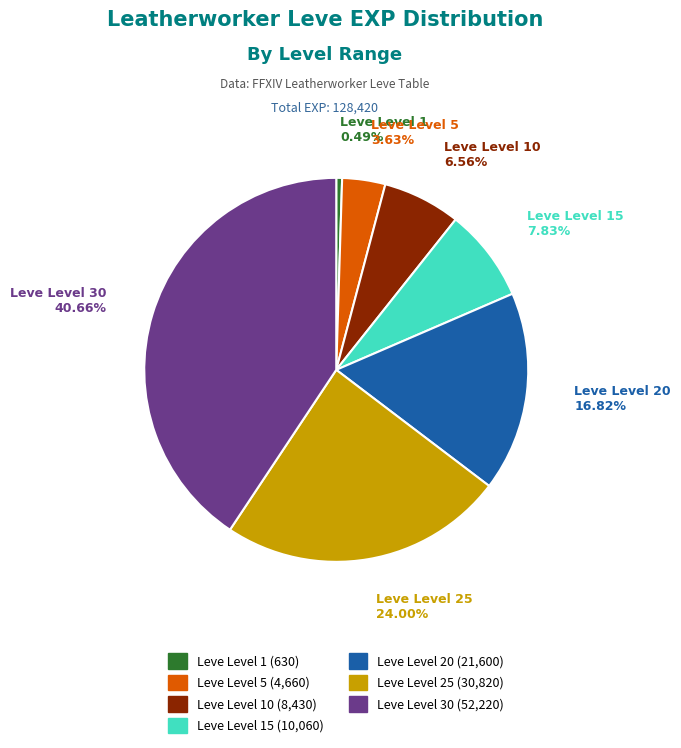

Does any single category account for the majority?

No